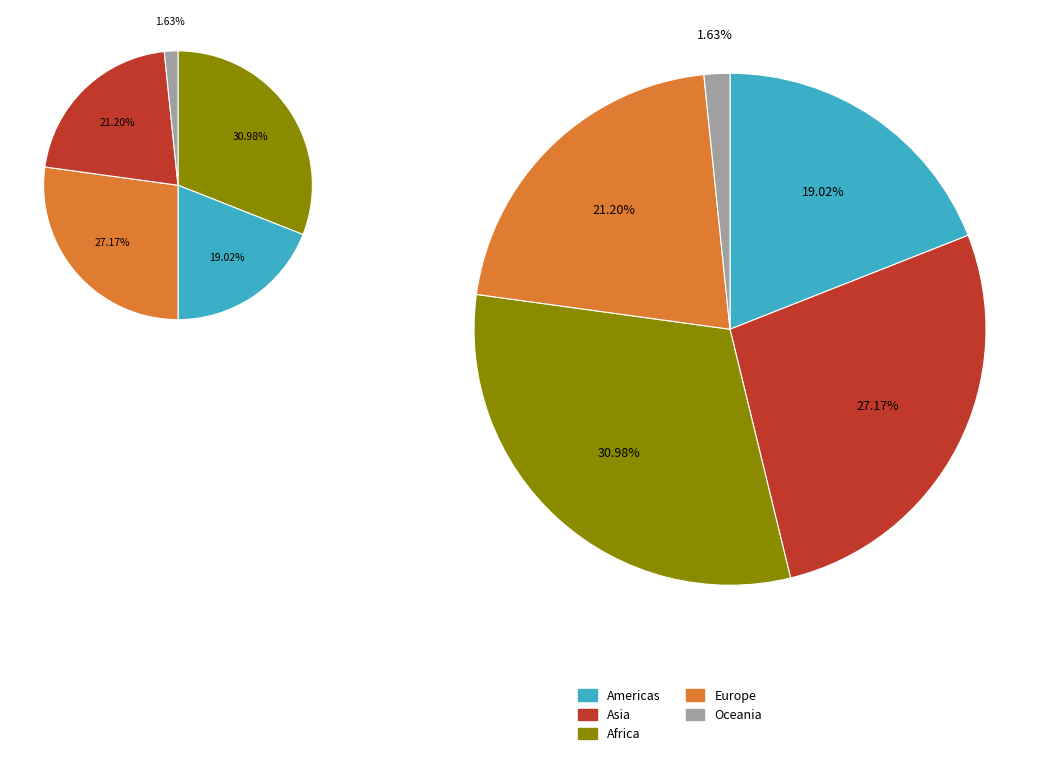

To the nearest percent, what percentage of the pie is Europe?

21%